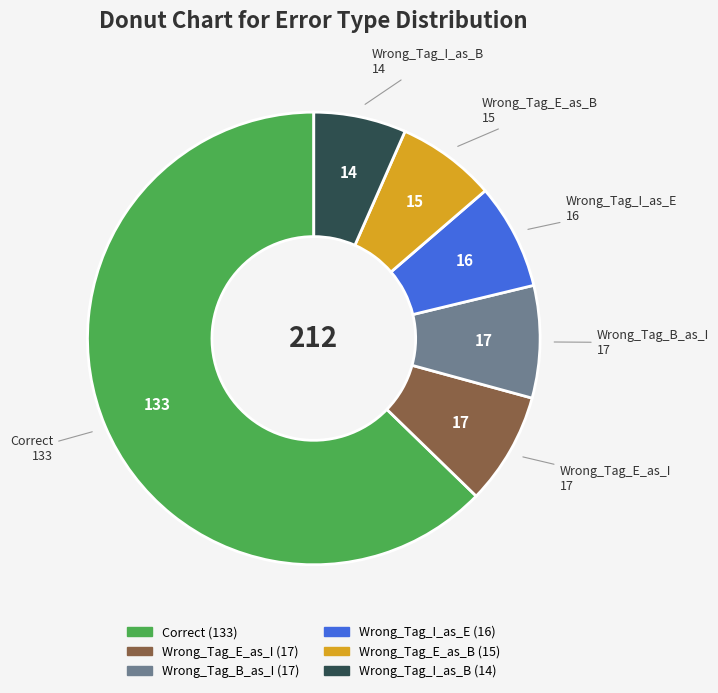

Does any single category account for the majority?

Yes